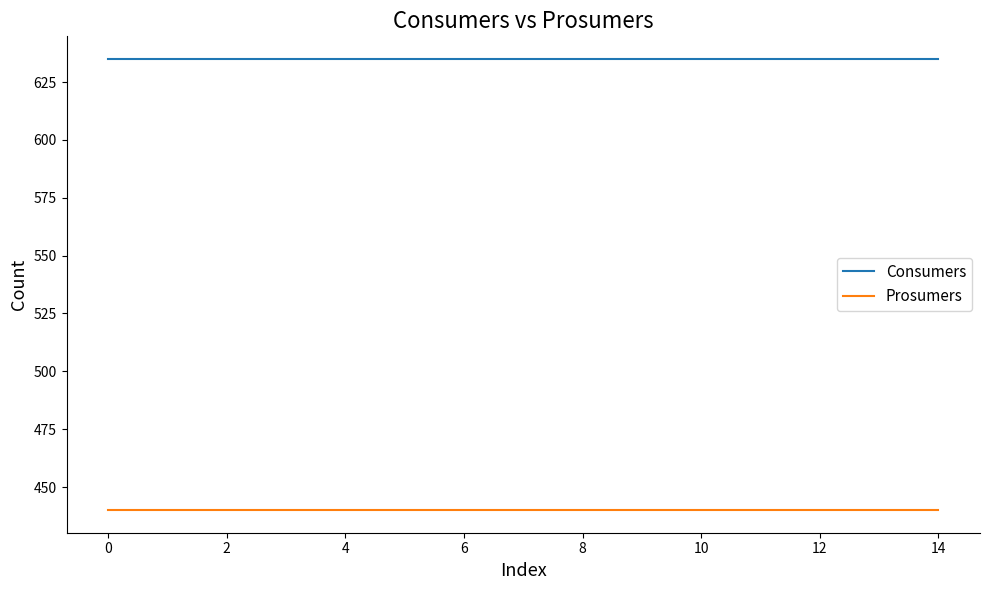

Does the chart have visible grid lines?

No